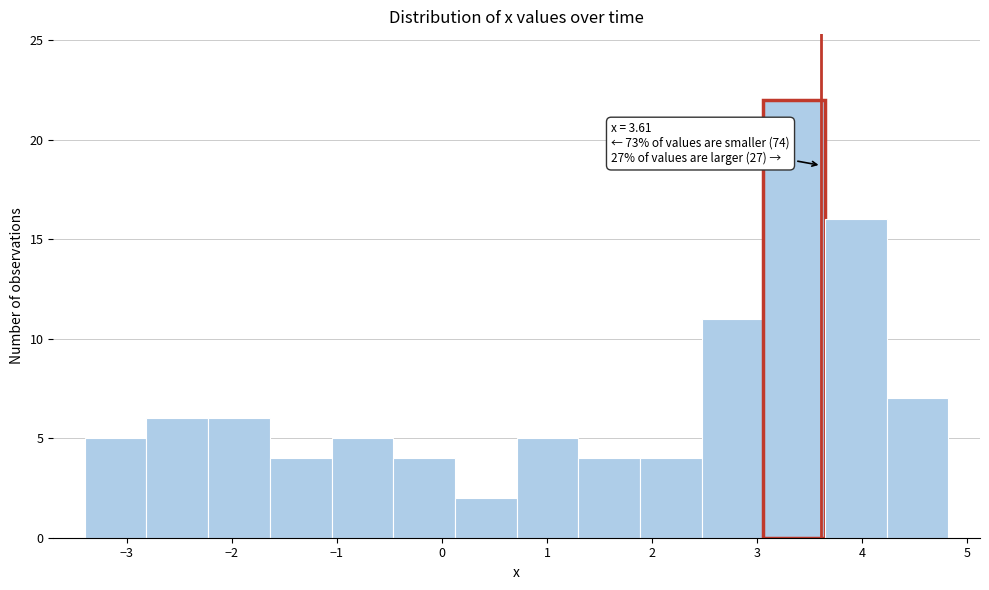

Which range on the x-axis has the tallest bar?

3.1 to 3.6